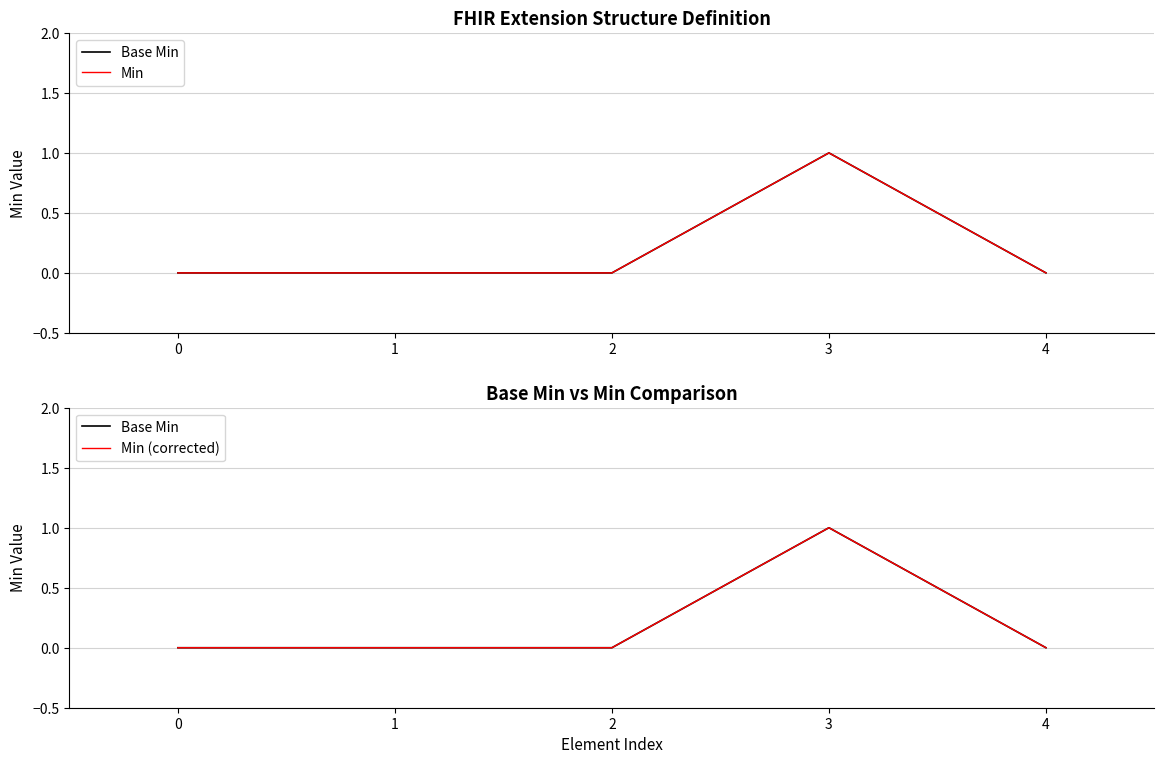

Does the chart have visible grid lines?

Yes